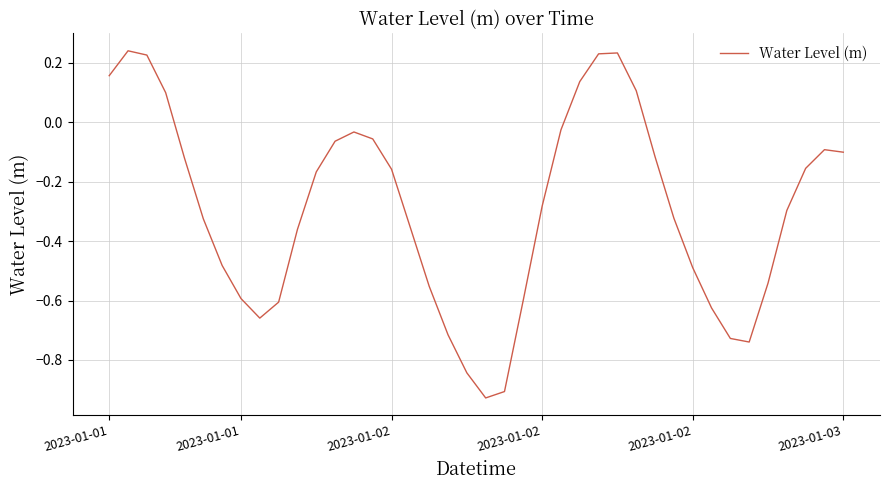

True or false: there are more than 0 points higher than both neighbors.

True